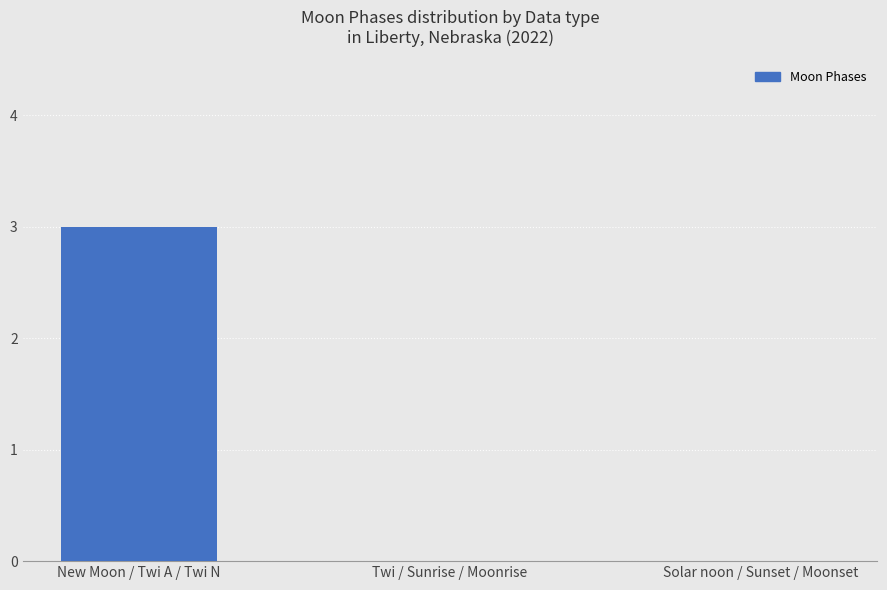

What is the sum of the values at New Moon / Twi A / Twi N and Twi / Sunrise / Moonrise?

3